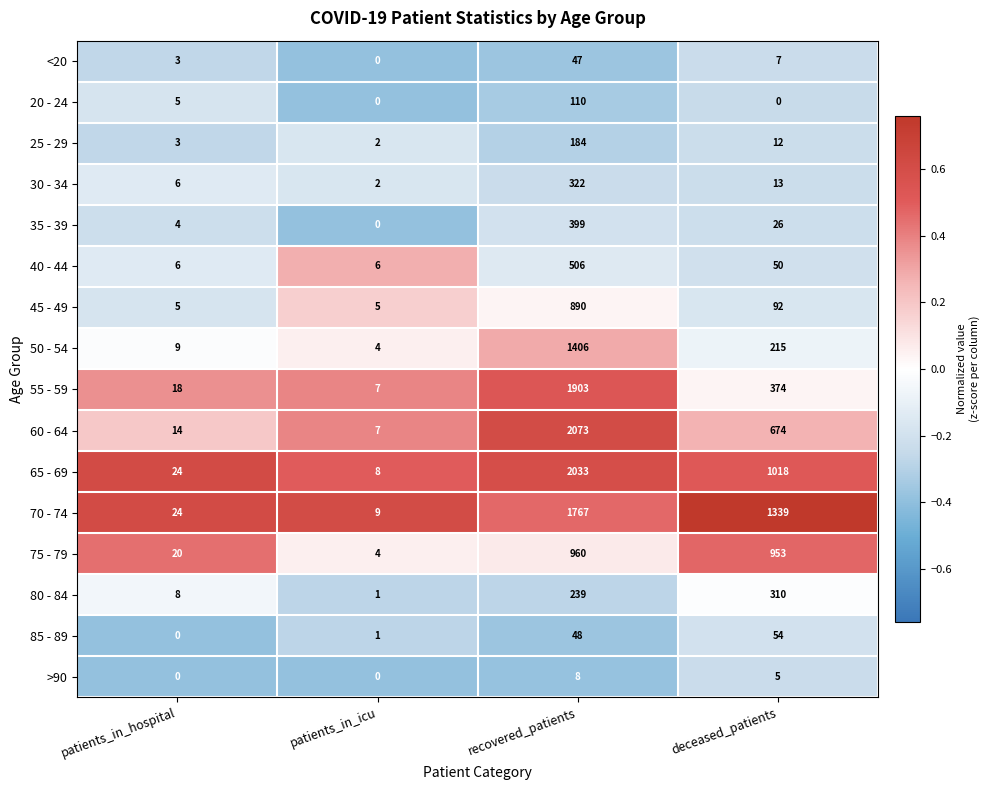

True or false: 70 - 74 has a value of 6 at patients_in_icu.

False